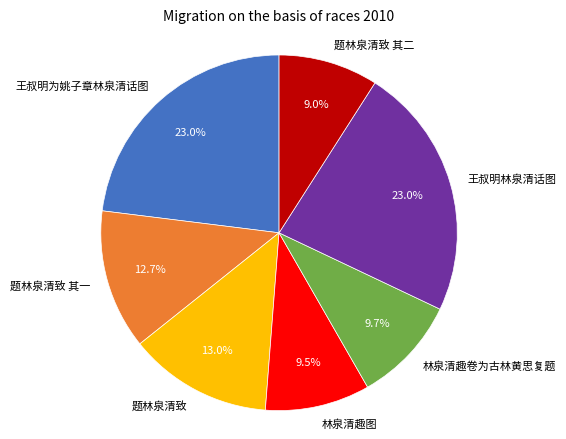

Is there any slice that represents more than half of the pie?

No